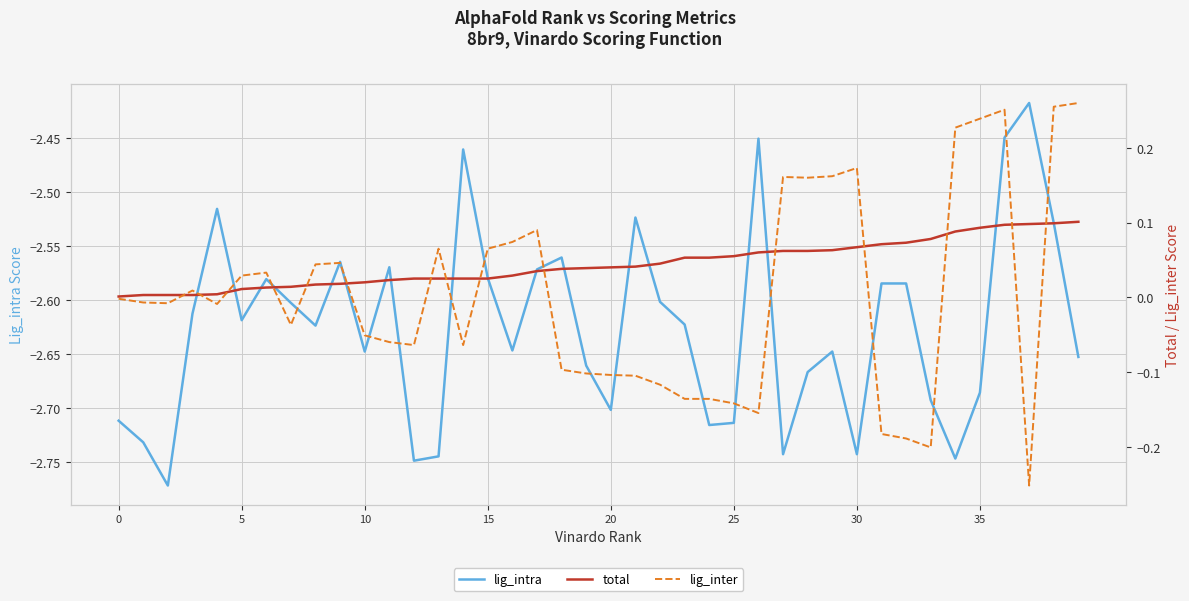

What is the total value across all series at 34?

-2.4